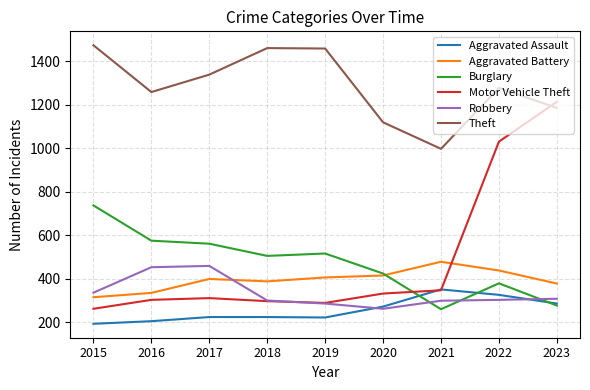

True or false: Burglary has a value of 278 at 2023.

True